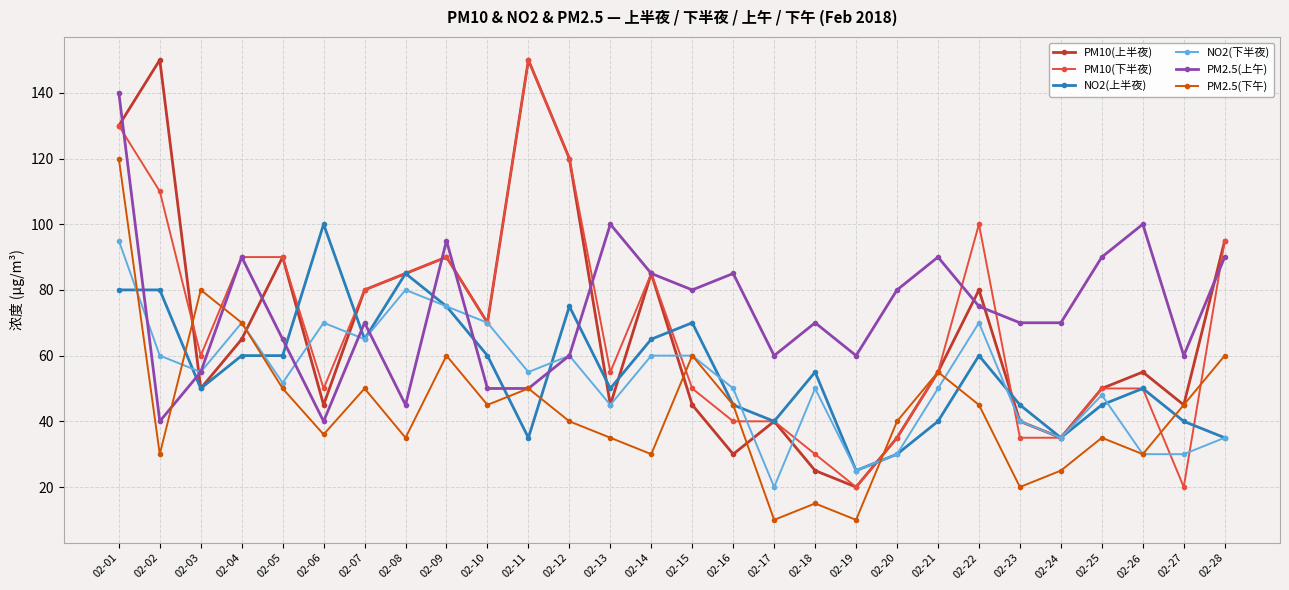

The NO2(下半夜) series shows 72.5 at 02-16. True or false?

False